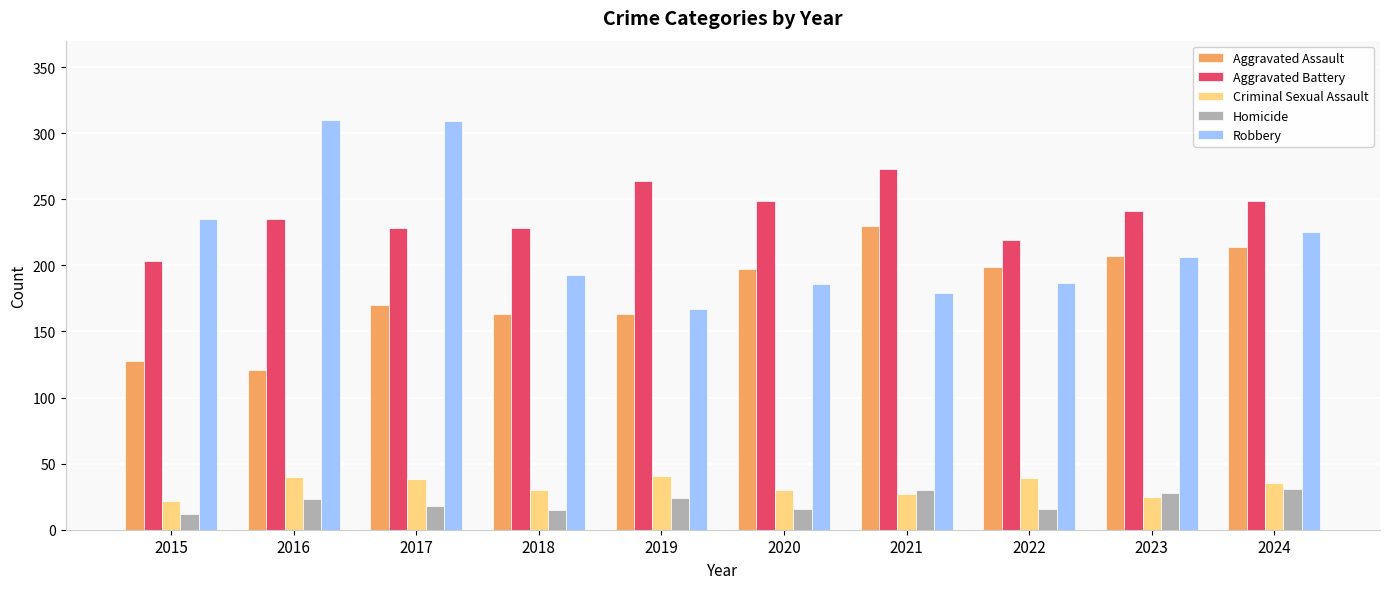

How many bars are there in each group?

5